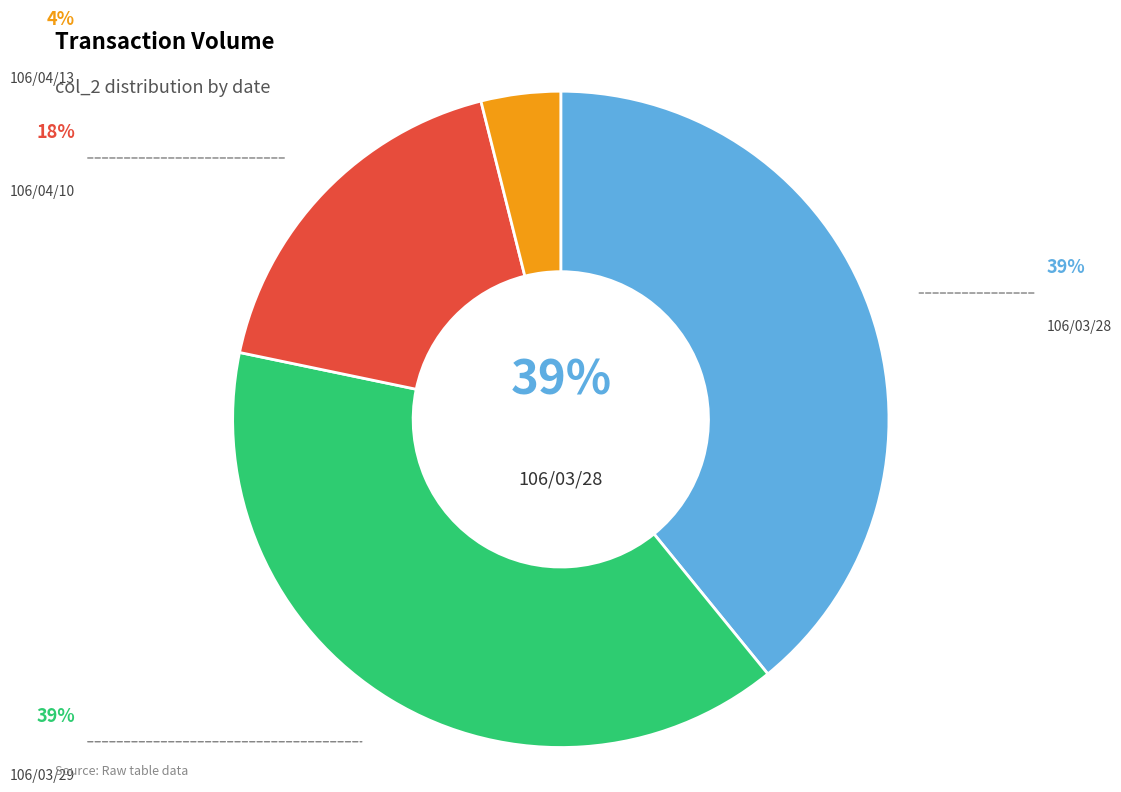

To the nearest percent, what is the average slice percentage?

25%